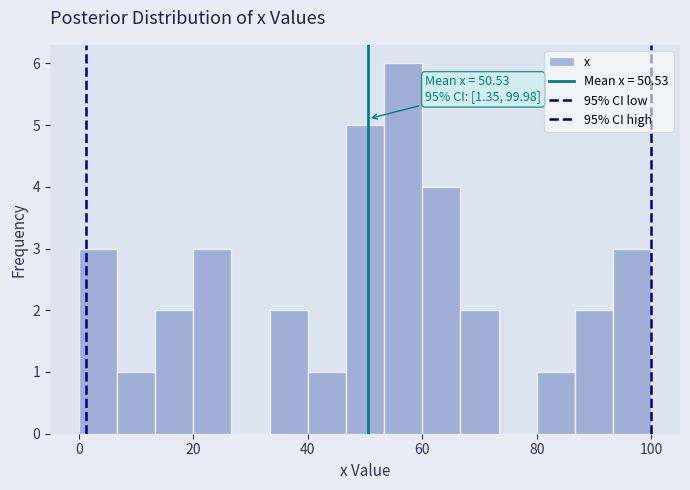

Around what value on the x-axis is the tallest bar? Give the approximate position of its centre, as read against the axis.

56